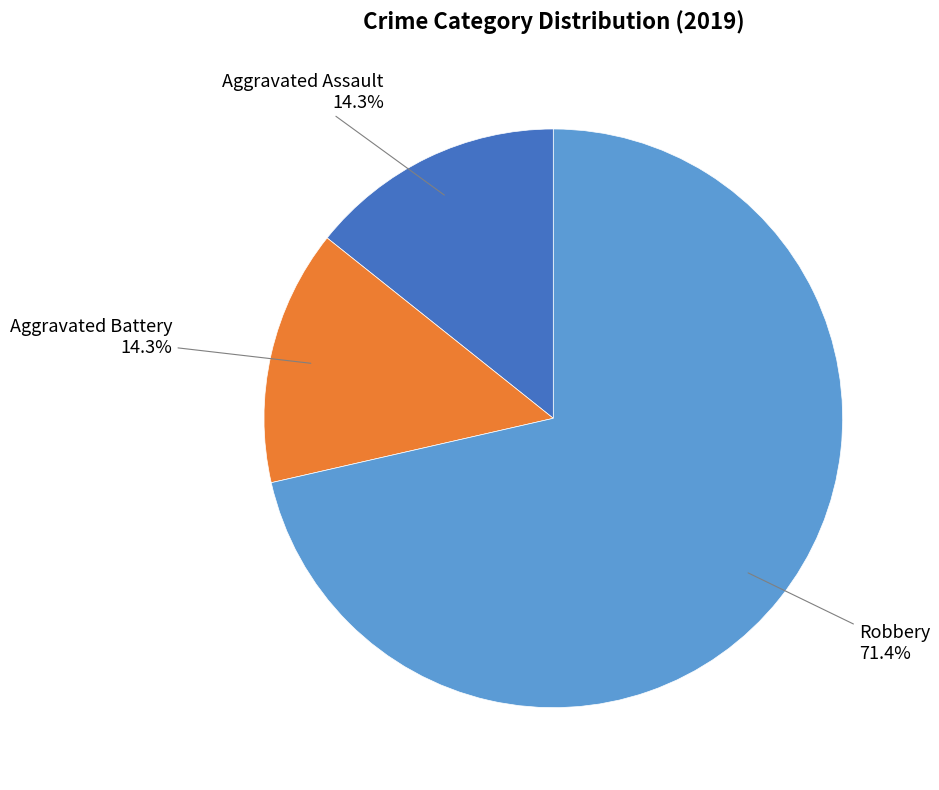

Is there any slice that represents more than half of the pie?

Yes